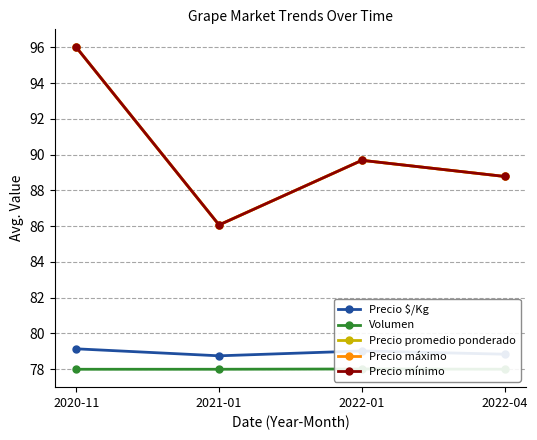

What value does the Volumen series have at 2022-01?

78.0